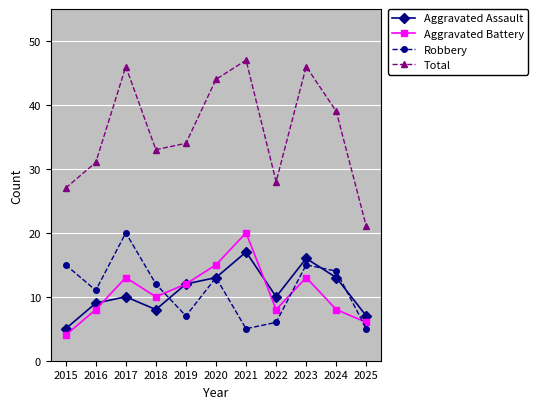

Reading right to left, list all the values displayed in this chart.

Aggravated Assault: 2025=7	2024=13	2023=16	2022=10	2021=17	2020=13	2019=12	2018=8	2017=10	2016=9	2015=5
Aggravated Battery: 2025=6	2024=8	2023=13	2022=8	2021=20	2020=15	2019=12	2018=10	2017=13	2016=8	2015=4
Robbery: 2025=5	2024=14	2023=15	2022=6	2021=5	2020=13	2019=7	2018=12	2017=20	2016=11	2015=15
Total: 2025=21	2024=39	2023=46	2022=28	2021=47	2020=44	2019=34	2018=33	2017=46	2016=31	2015=27